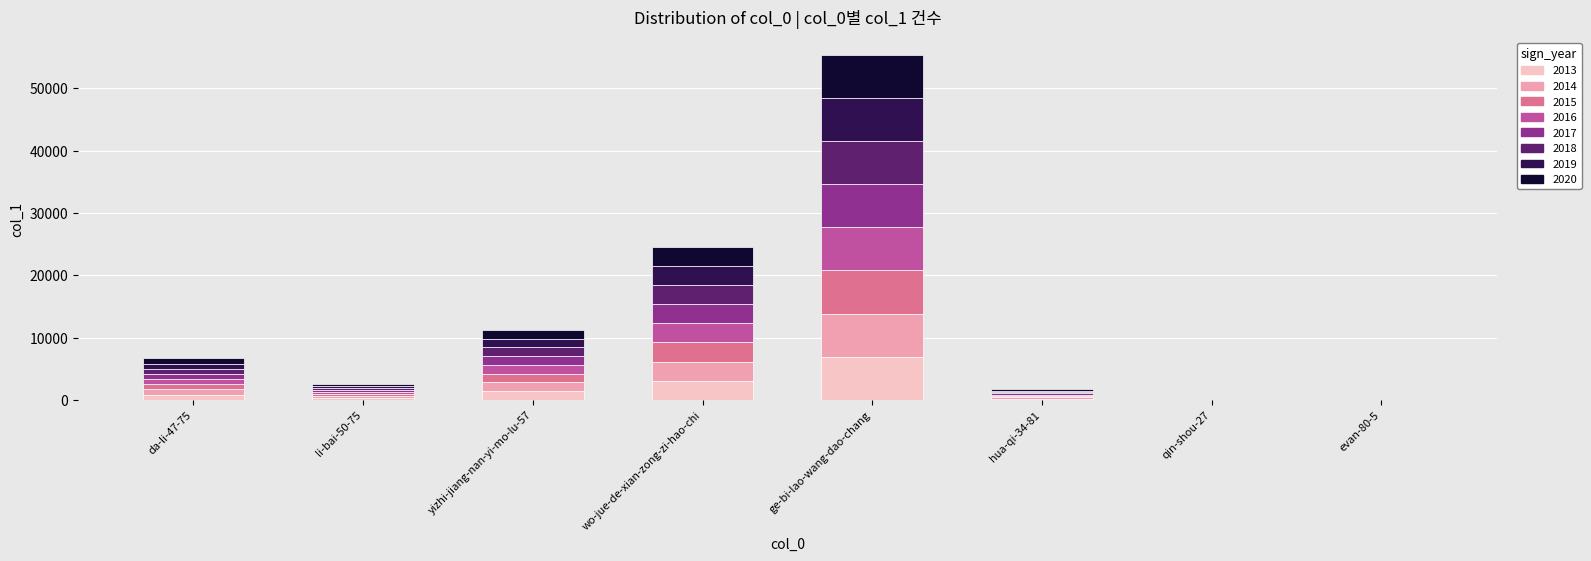

Which category has the highest value in the 2013 series?

ge-bi-lao-wang-dao-chang